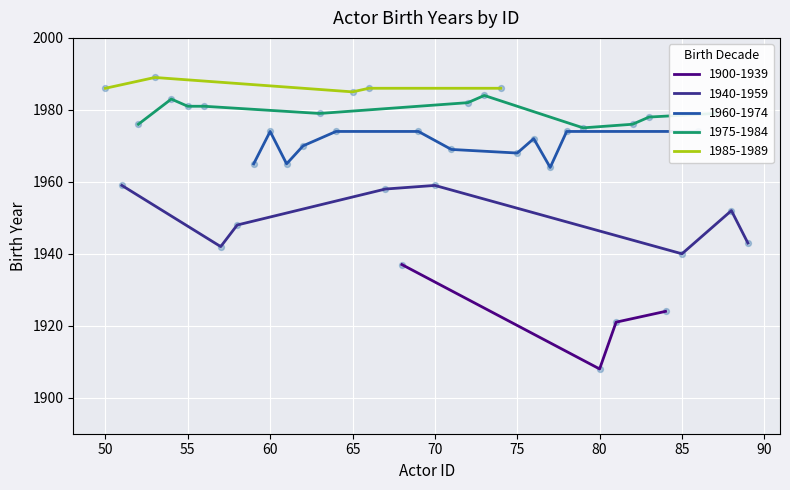

Which has a higher value, 56 or 85?

56